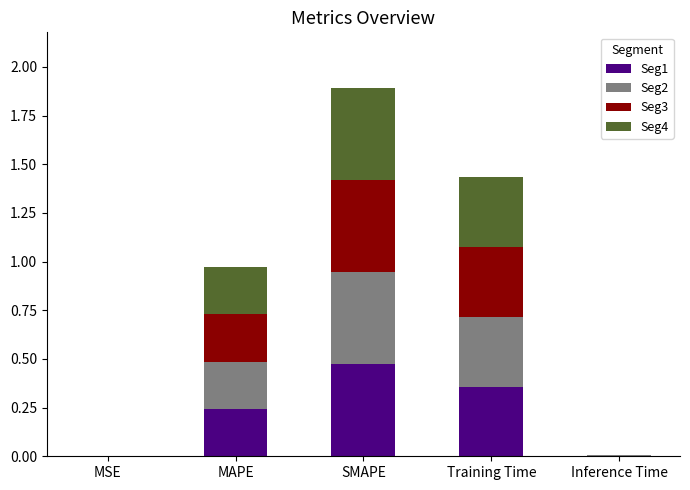

What is the total value across all series at Training Time?

1.4